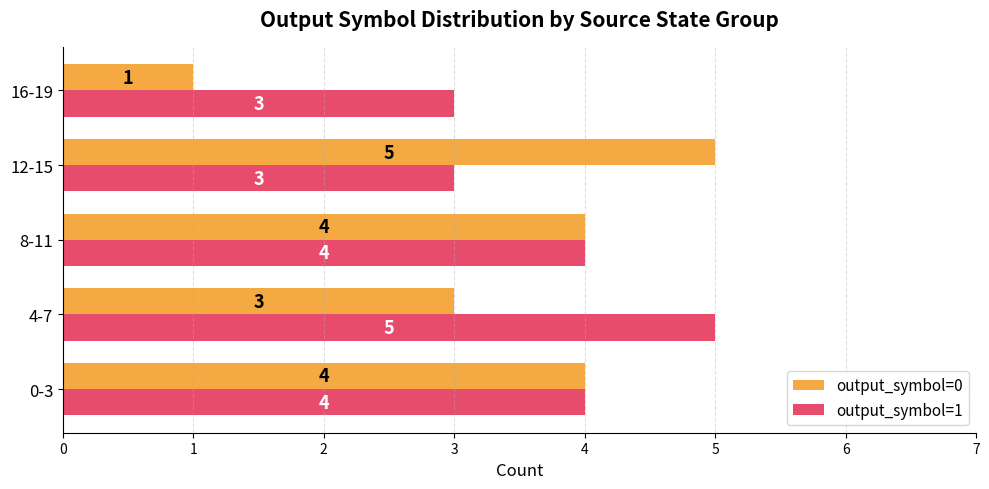

What is the sum of all output_symbol=0 values?

17